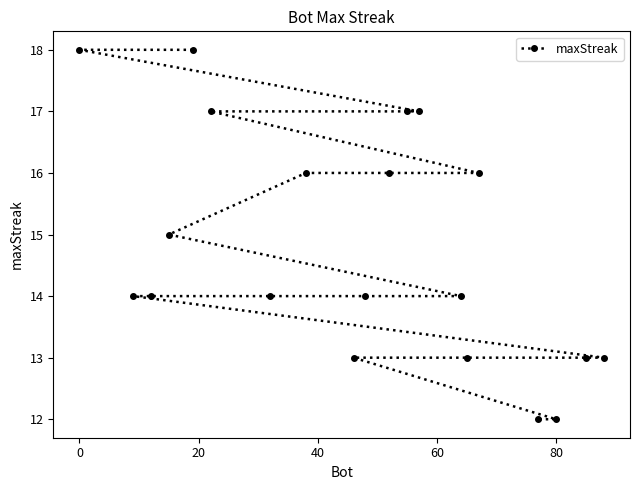

True or false: the data shows 24 at 0.

False